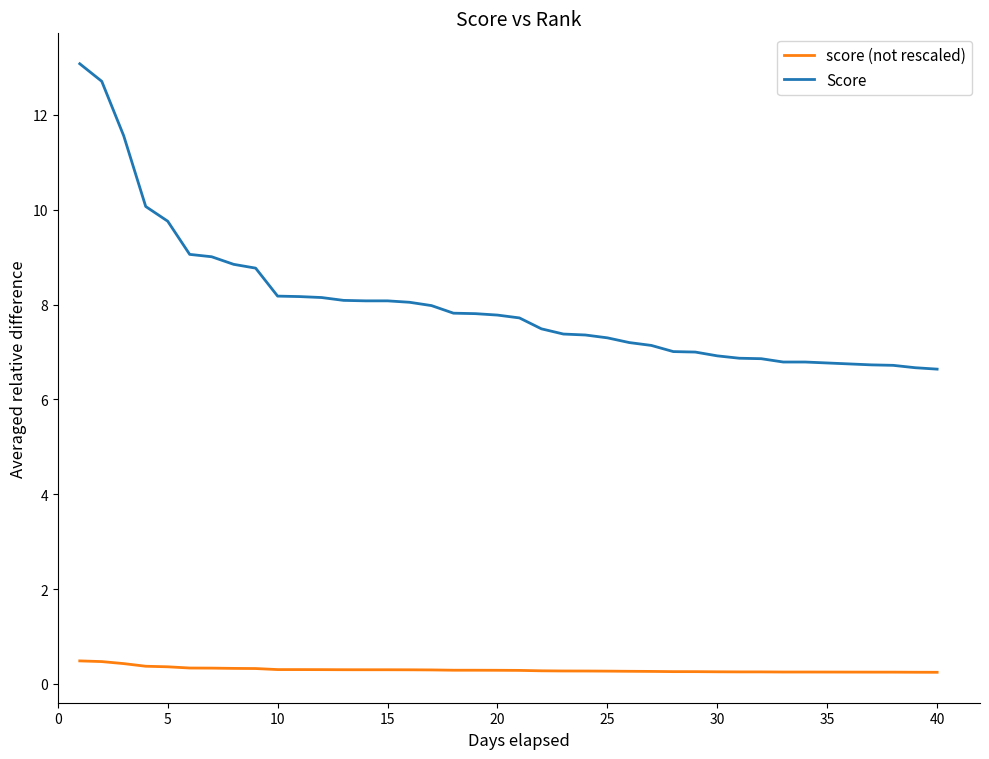

Which series has the largest total across all categories?

Score